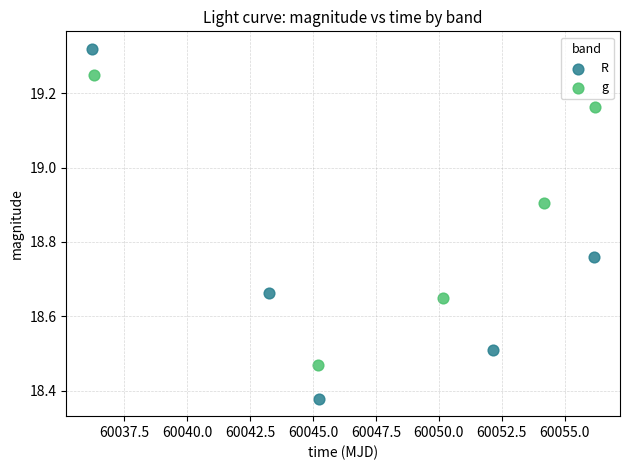

What are all the series names shown in the legend?

R, g